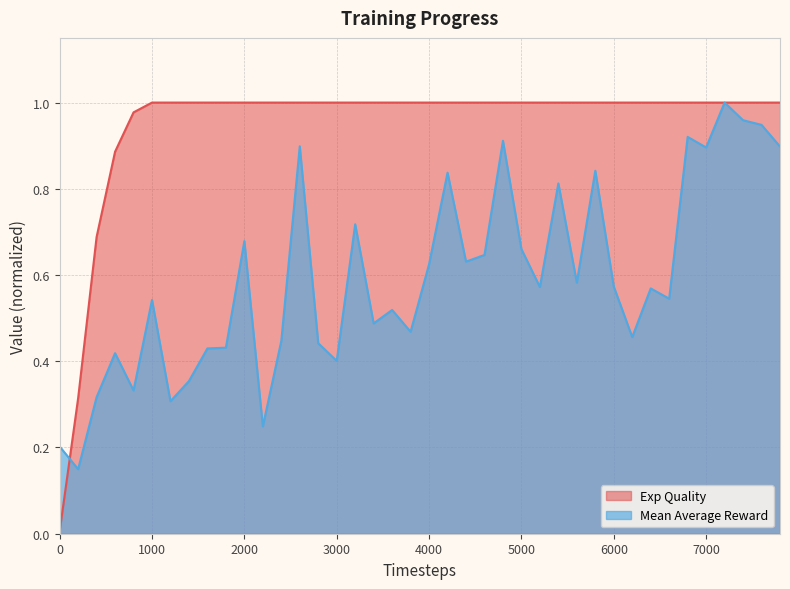

What is the approximate value of Exp Quality at 5400?

1.0